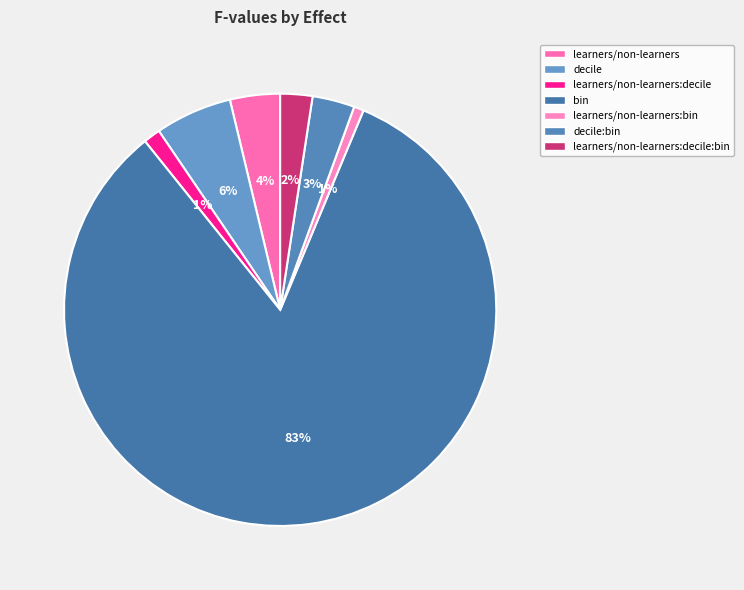

Is it true that learners/non-learners:decile is 1% of the pie?

True